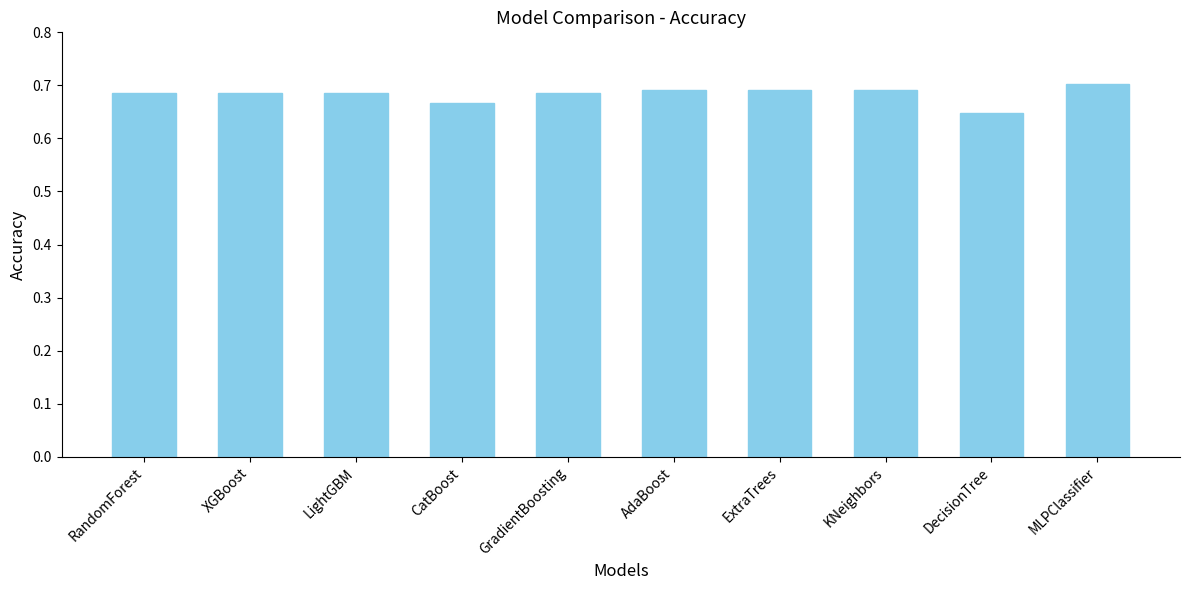

At which category does the chart reach its minimum across all series?

DecisionTree